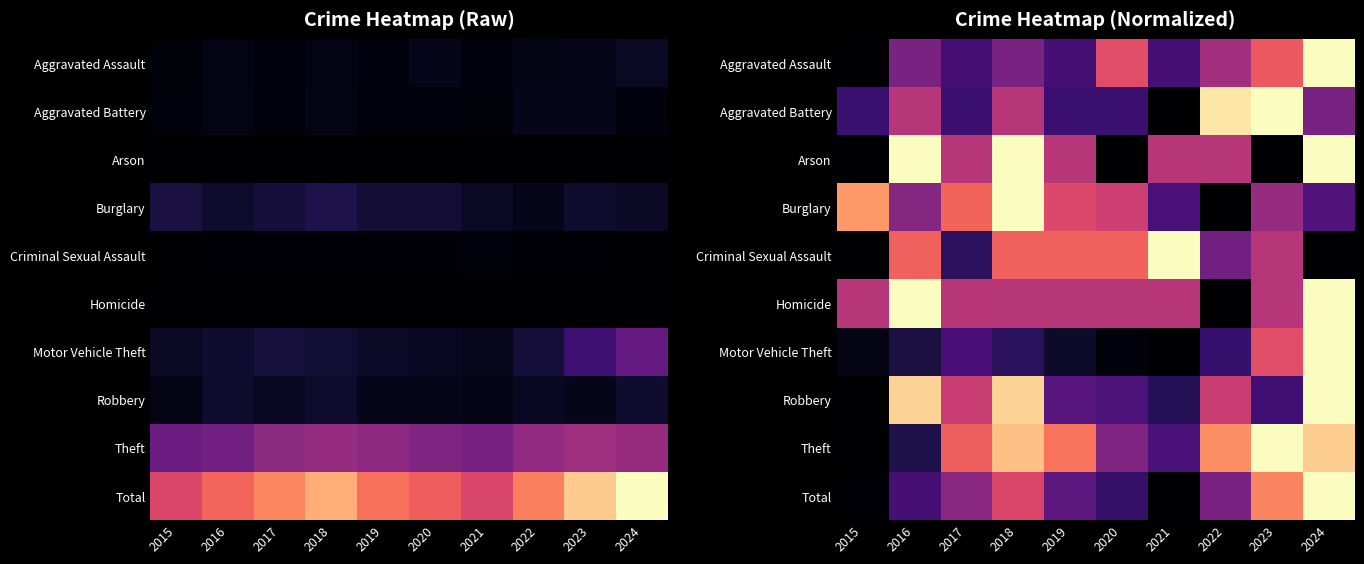

What is the greatest value displayed?

1.0